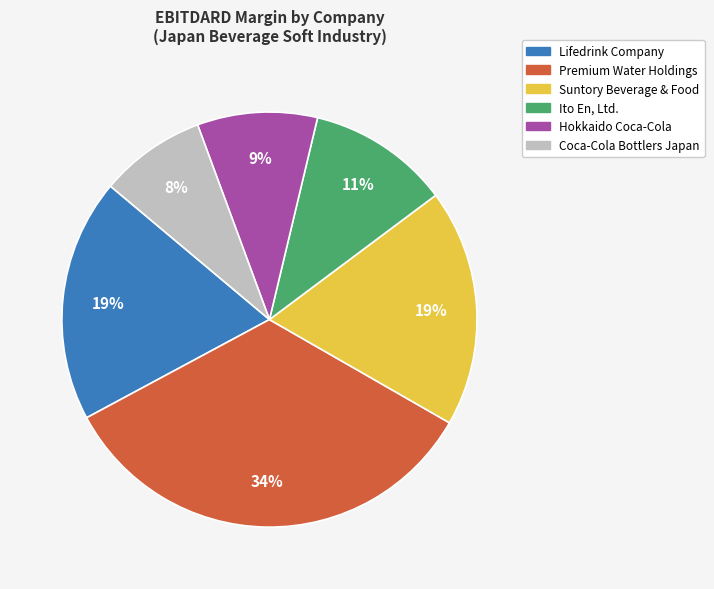

To the nearest percent, what is the combined percentage of Premium Water Holdings and Lifedrink Company?

53%